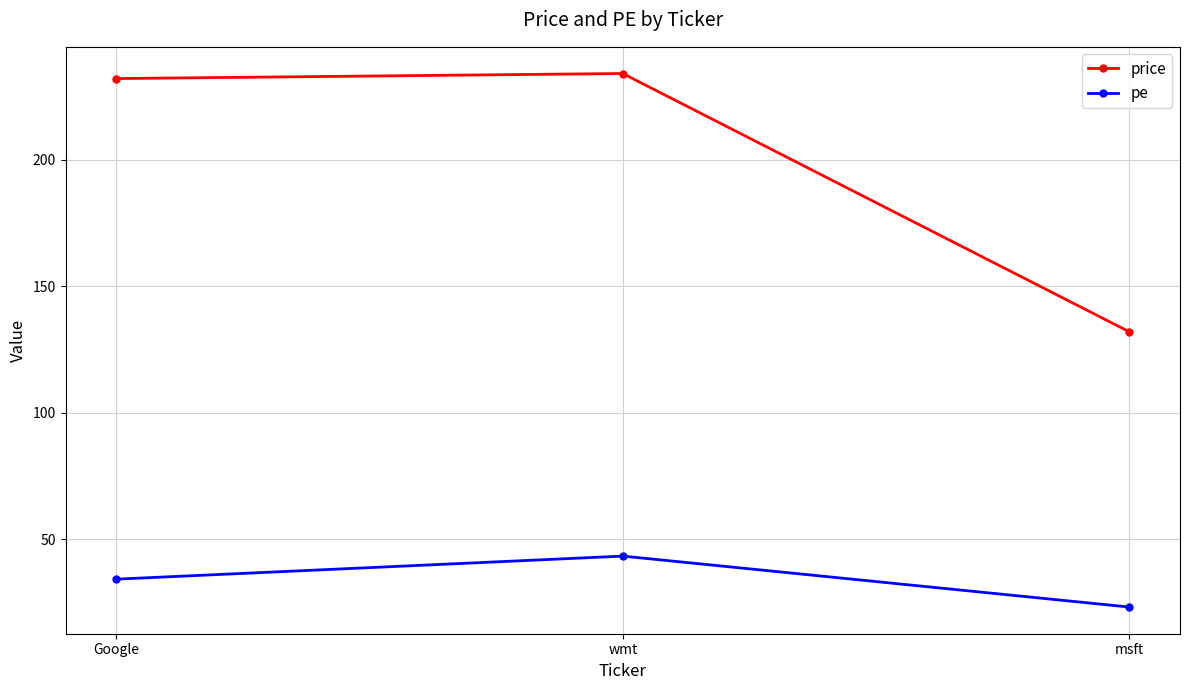

What is the difference between the price values at Google and msft?

100.0